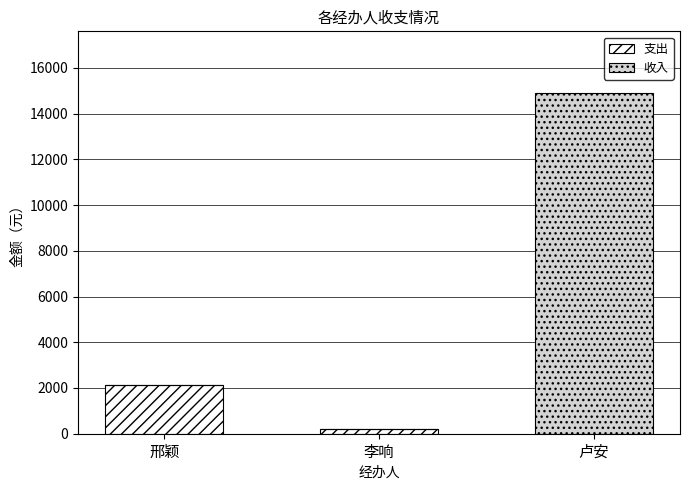

What is the maximum value for 支出?

2127.3